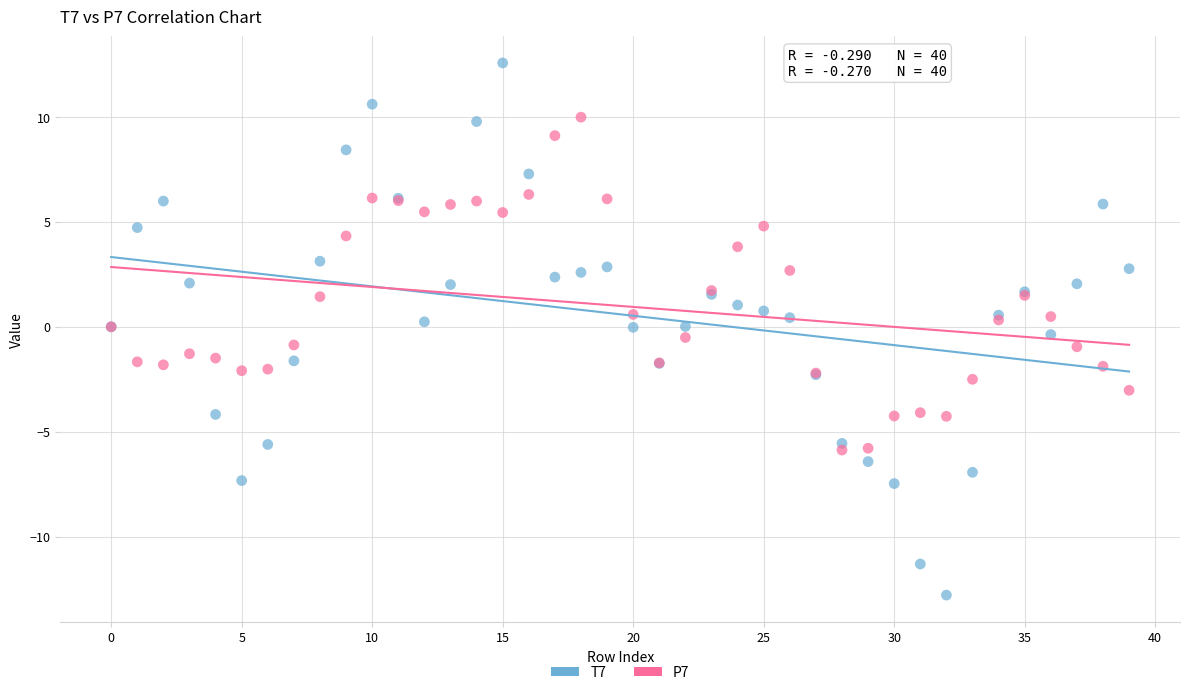

Which series has the largest Y range (max minus min)?

T7